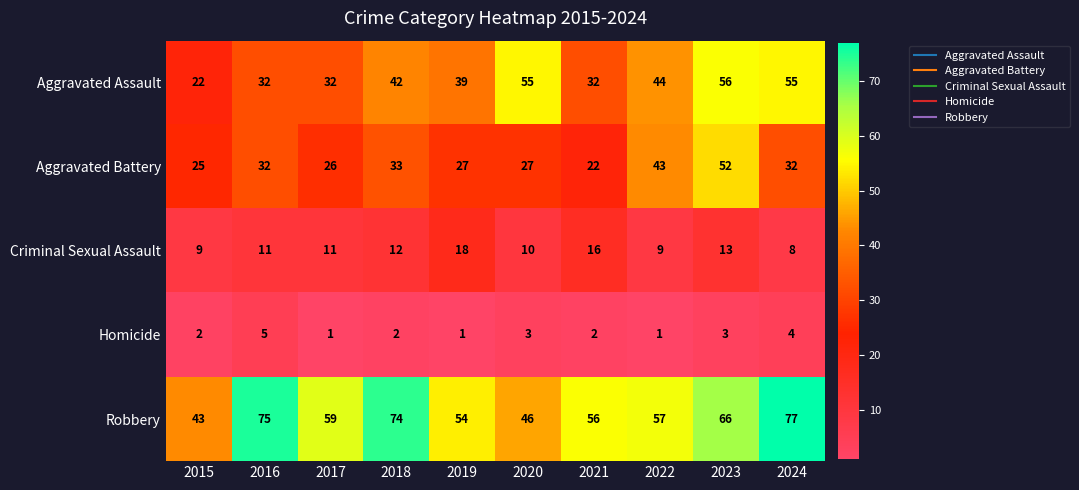

What is the minimum value for Robbery?

43